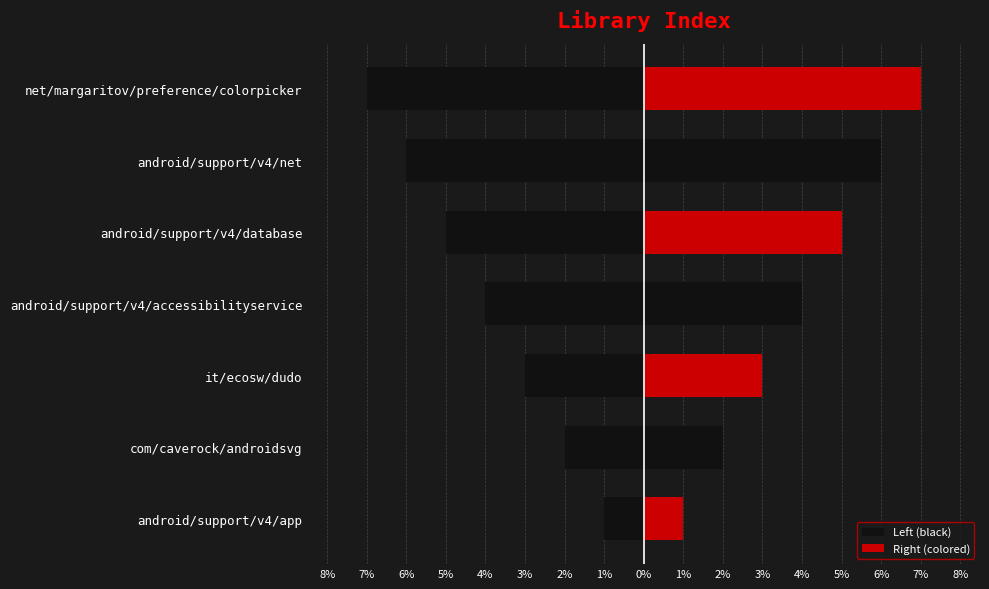

Is the value of Left (black) at android/support/v4/app greater than the value of Right (colored) at android/support/v4/net?

No